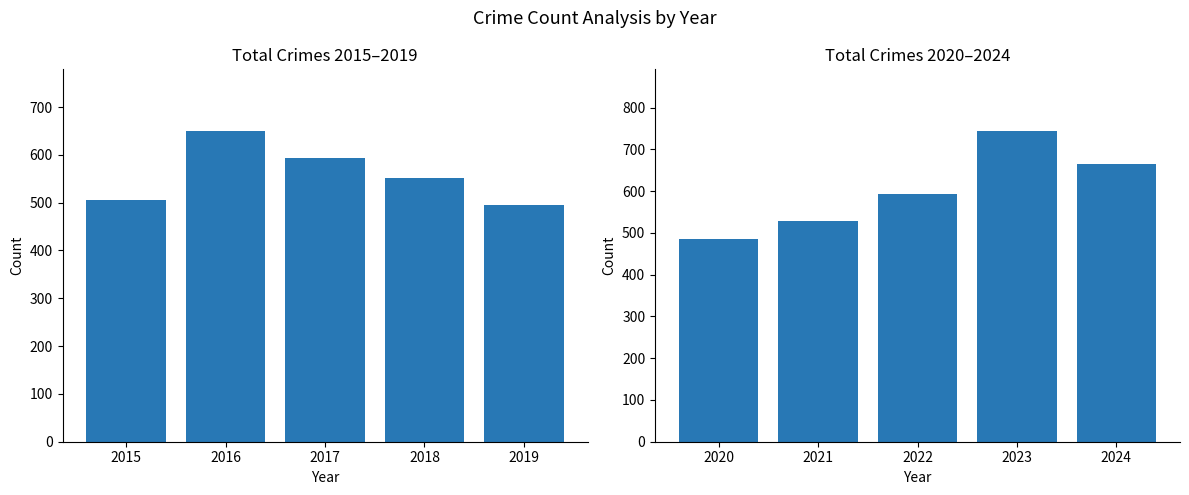

Are the bars horizontal?

No